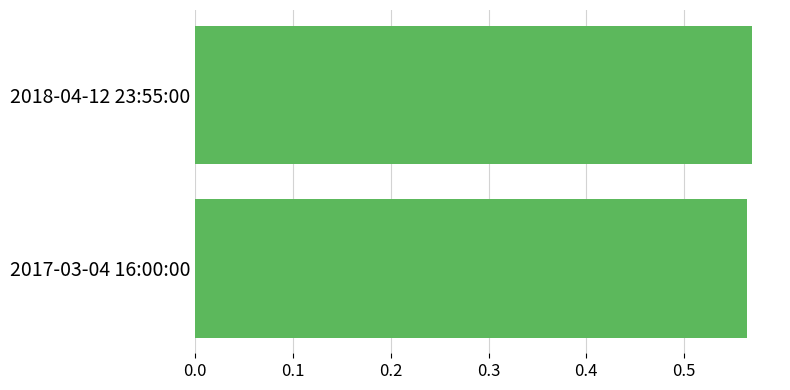

What is the sum of all values?

1.1